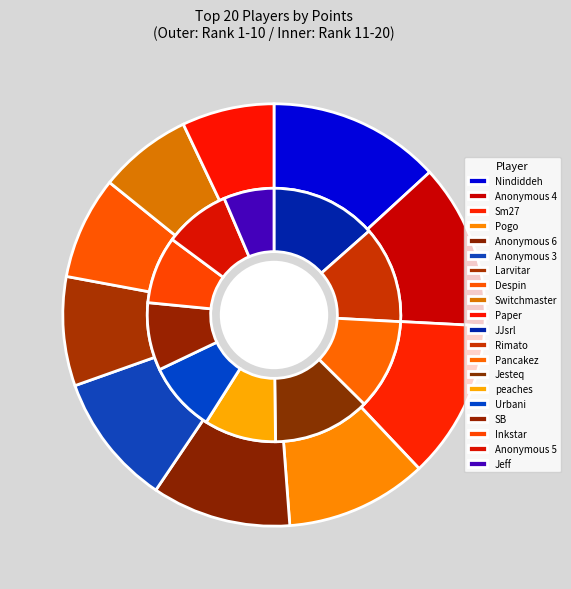

What is the total percentage of Jesteq and Sm27?

12.2%